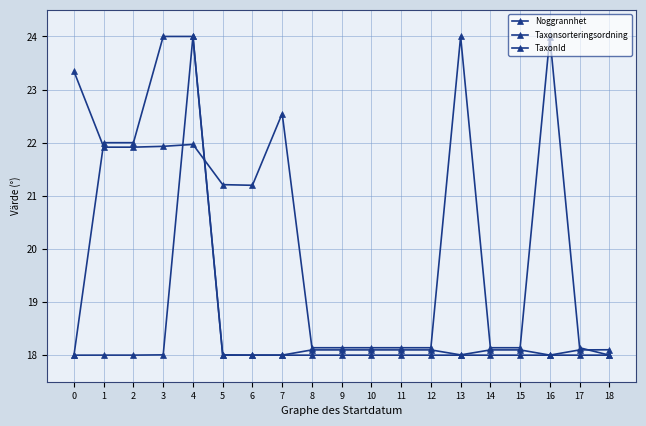

True or false: TaxonId and Taxonsorteringsordning intersect in this chart.

True